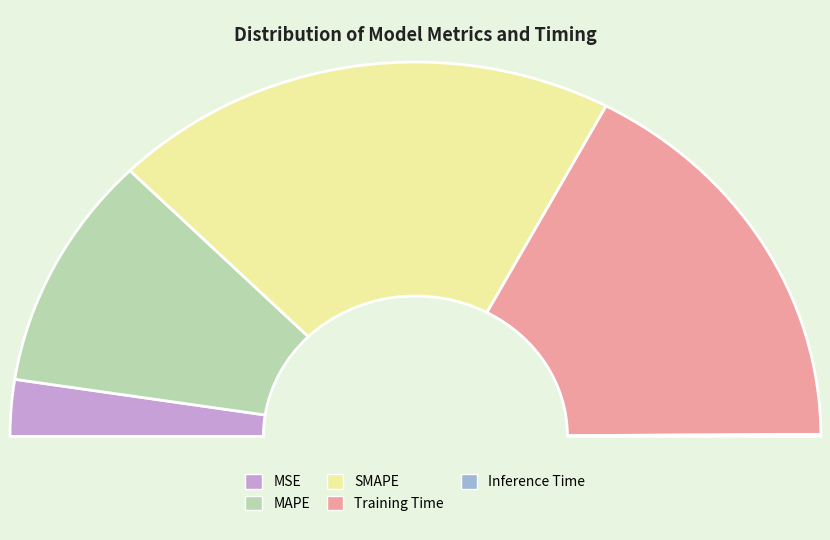

To the nearest percent, what is the combined percentage of Inference Time and MSE?

5%